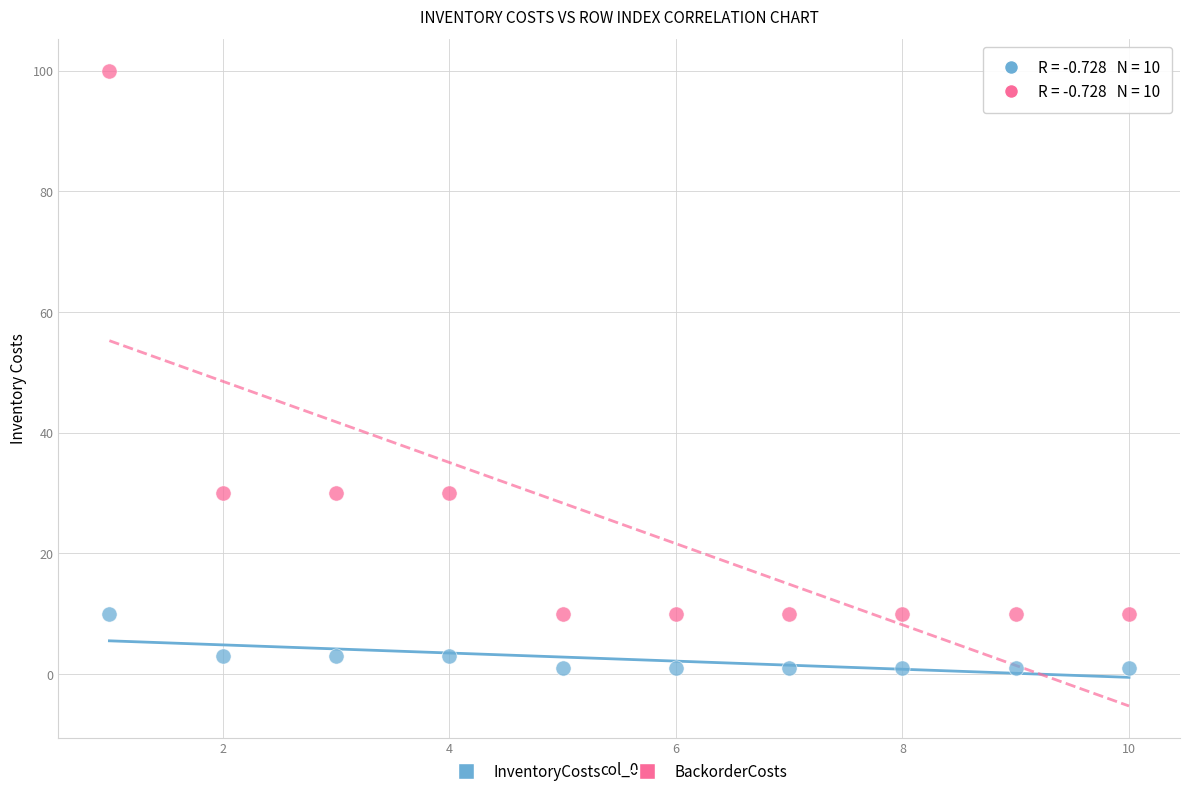

What are all the series names shown in the legend?

InventoryCosts, BackorderCosts